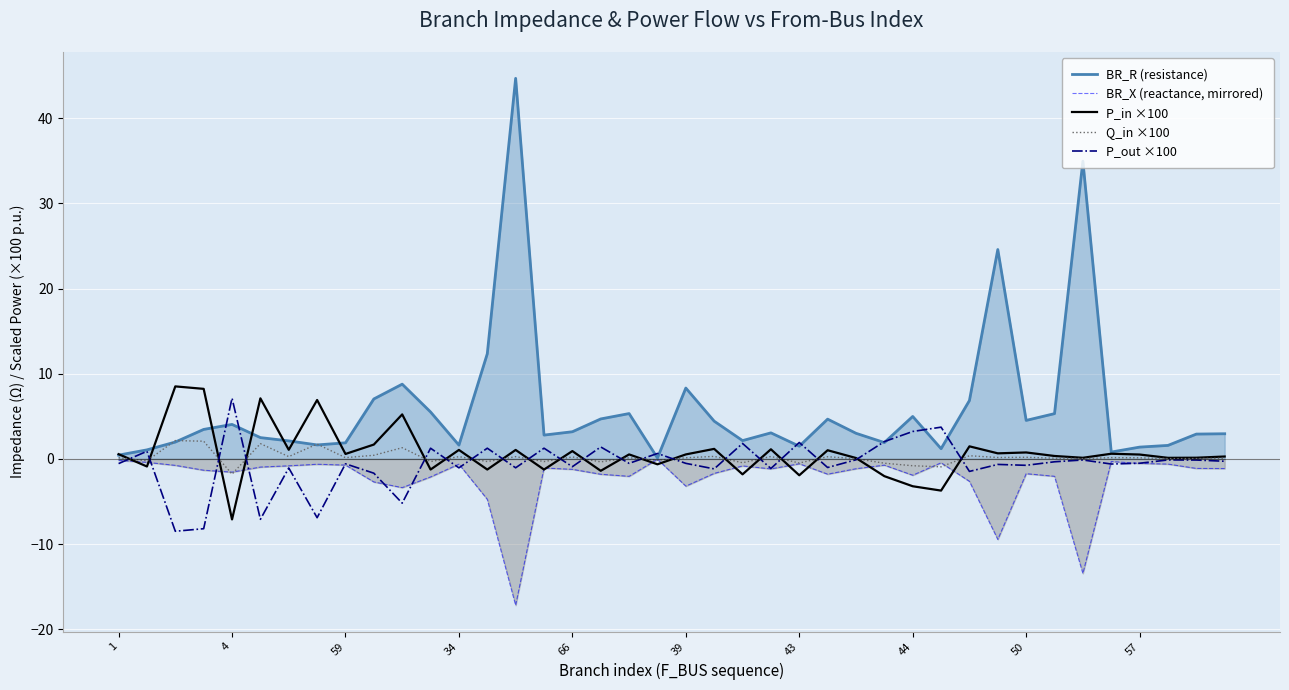

What is the difference between the maximum and minimum values in the BR_X (reactance, mirrored) series?

17.1